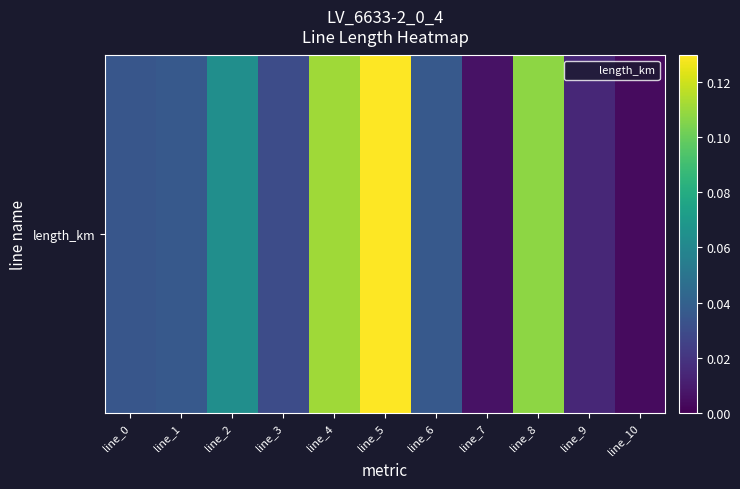

What is the sum of all values?

0.6